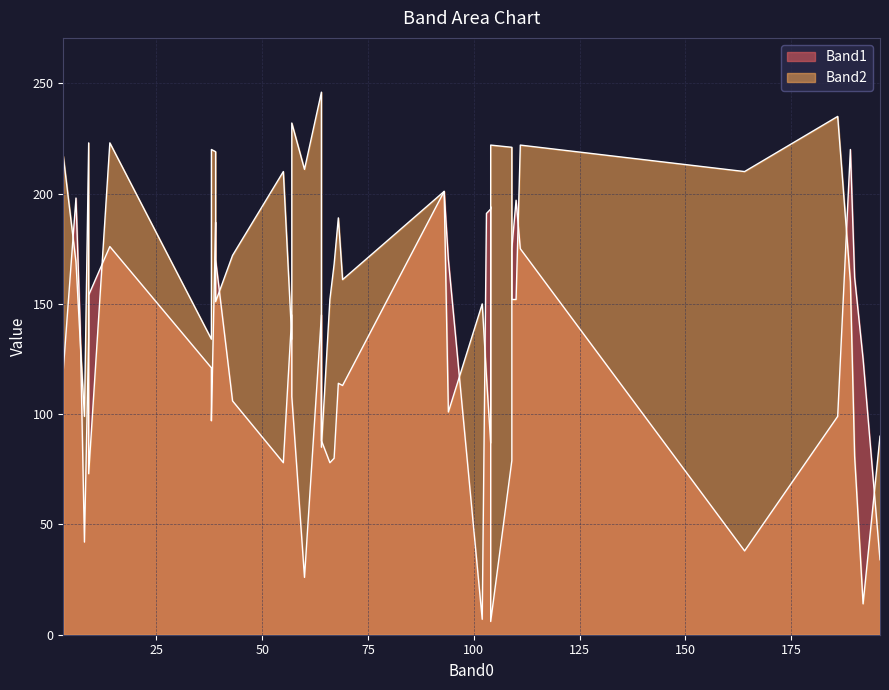

At which category does the chart reach its minimum across all series?

21